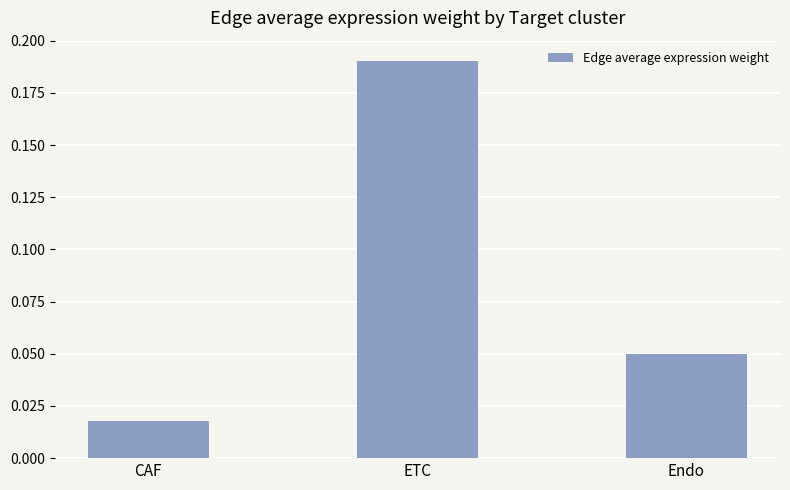

What is the difference between the values at Endo and ETC?

0.1